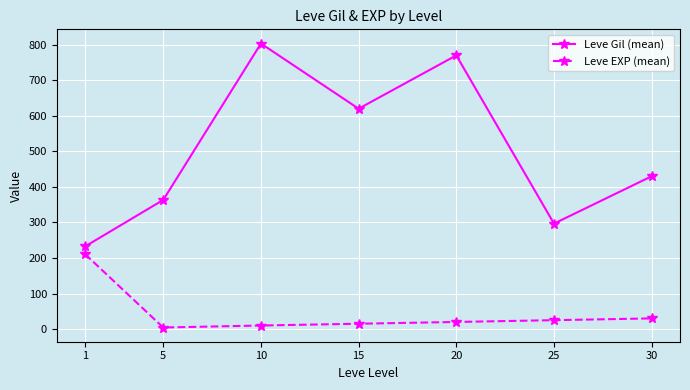

Where is the first local maximum for Leve Gil (mean)?

10